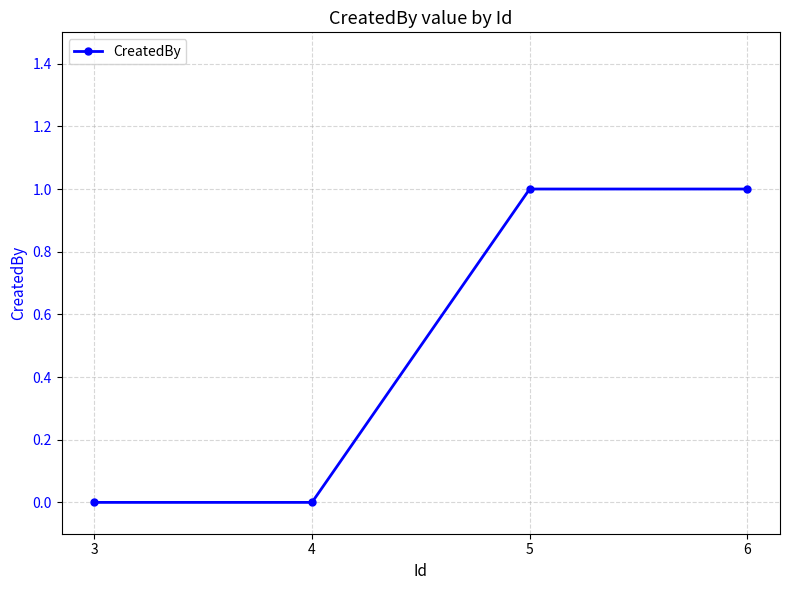

The value at 6 is 1. True or false?

True